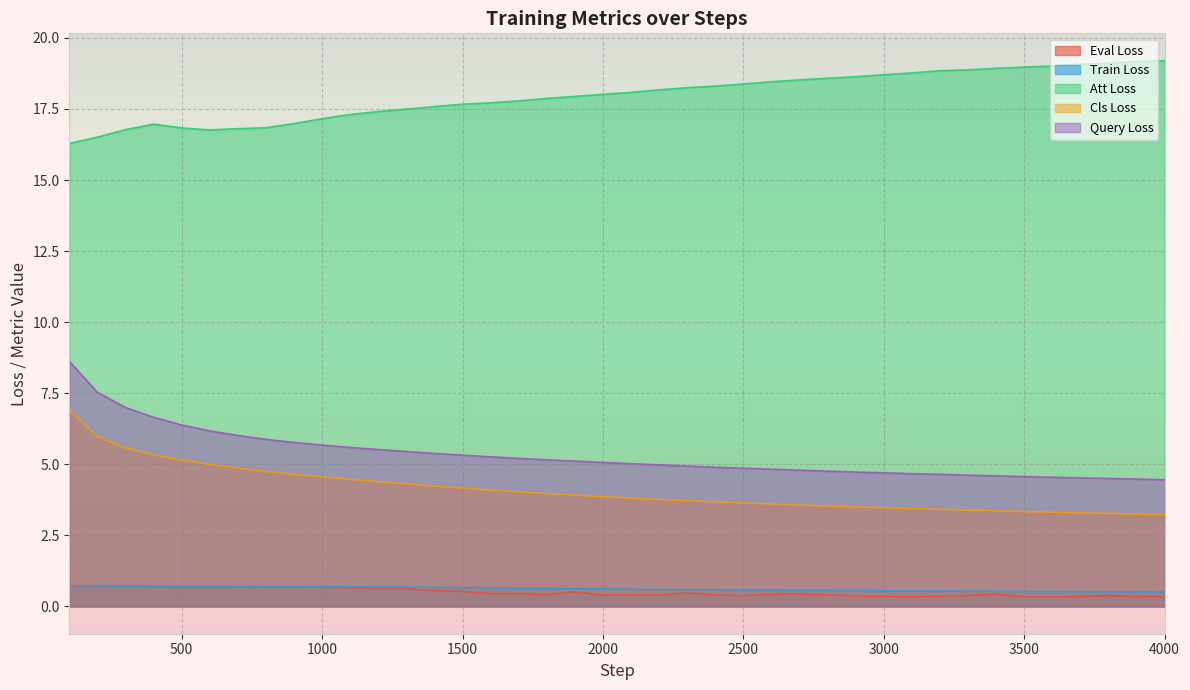

True or false: Att Loss and Train Loss intersect in this chart.

False